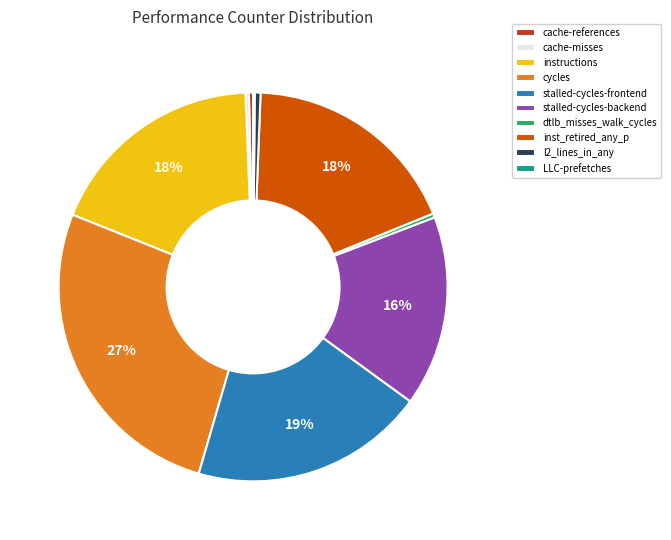

To the nearest percent, what is the average slice percentage?

10%